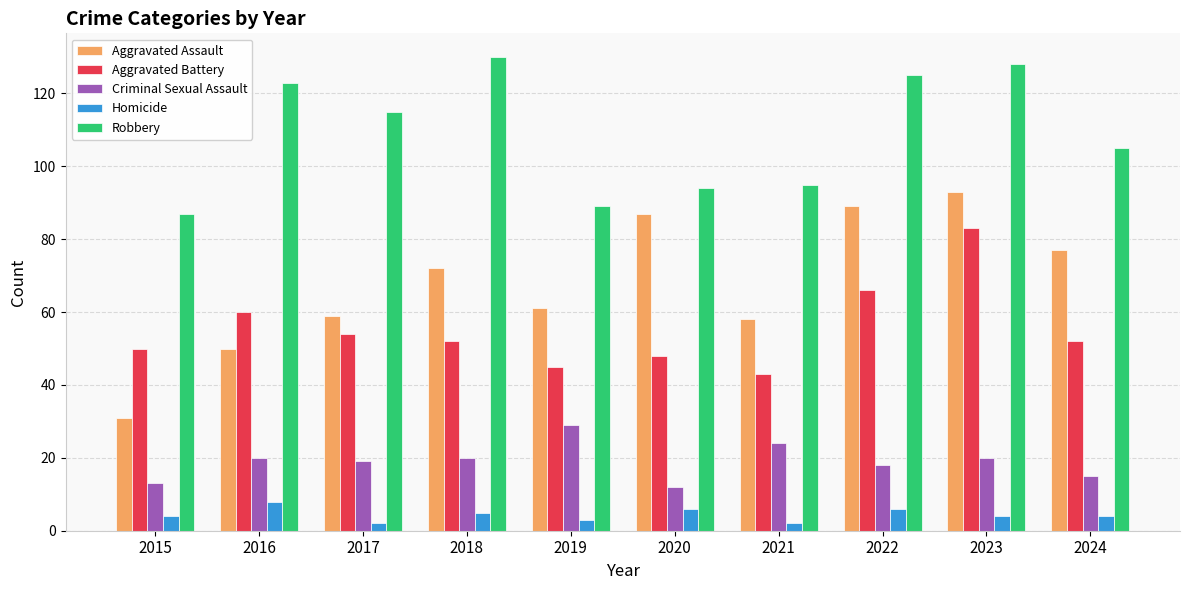

Rank the series by their maximum value, from highest to lowest.

Robbery, Aggravated Assault, Aggravated Battery, Criminal Sexual Assault, Homicide